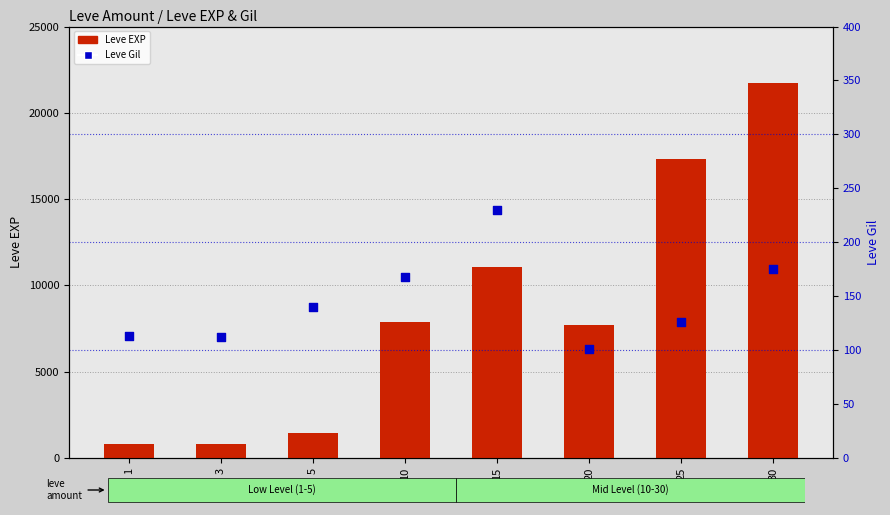

At how many categories does at least one series exceed 1115?

6